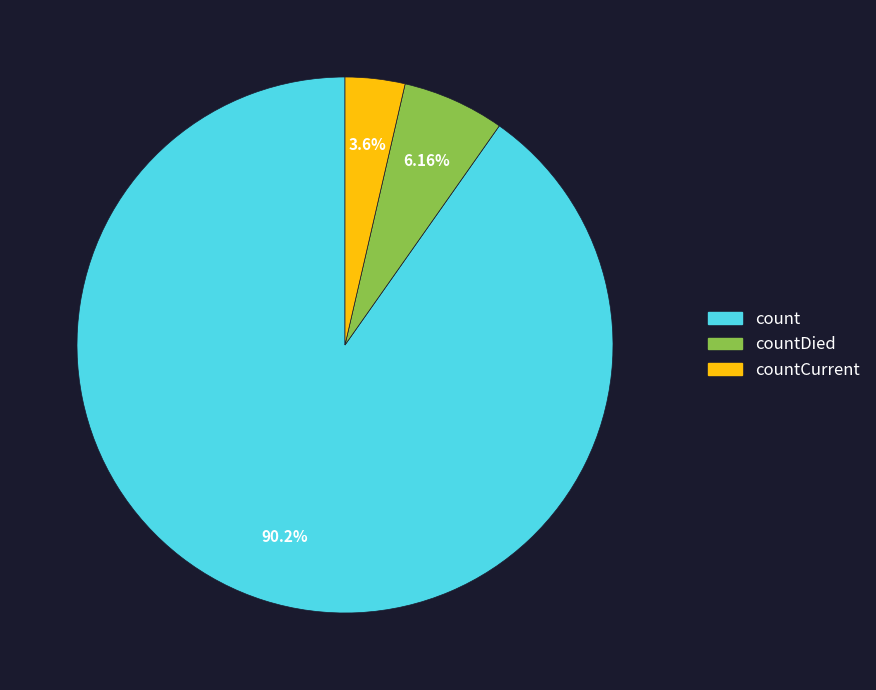

Is there a majority slice in this chart?

Yes